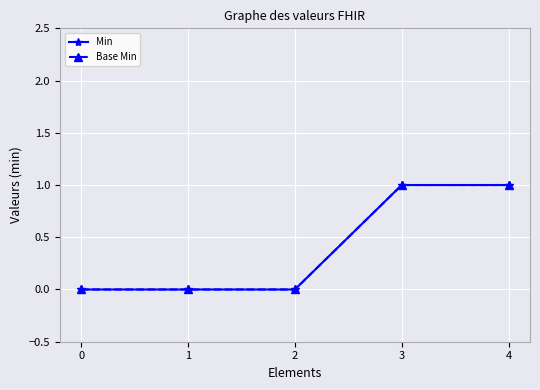

At which category is the sum across all series the highest?

3